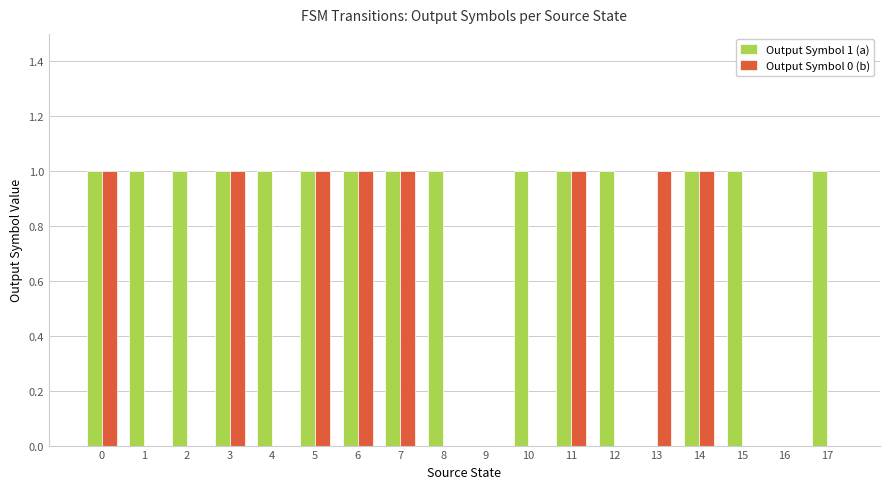

True or false: Output Symbol 1 (a) has a value of 2 at 0.

False